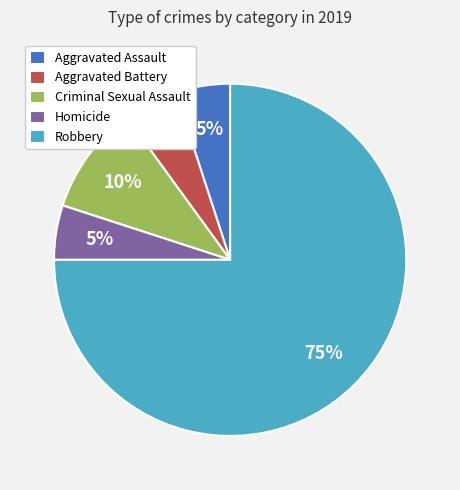

Is there a majority slice in this chart?

Yes